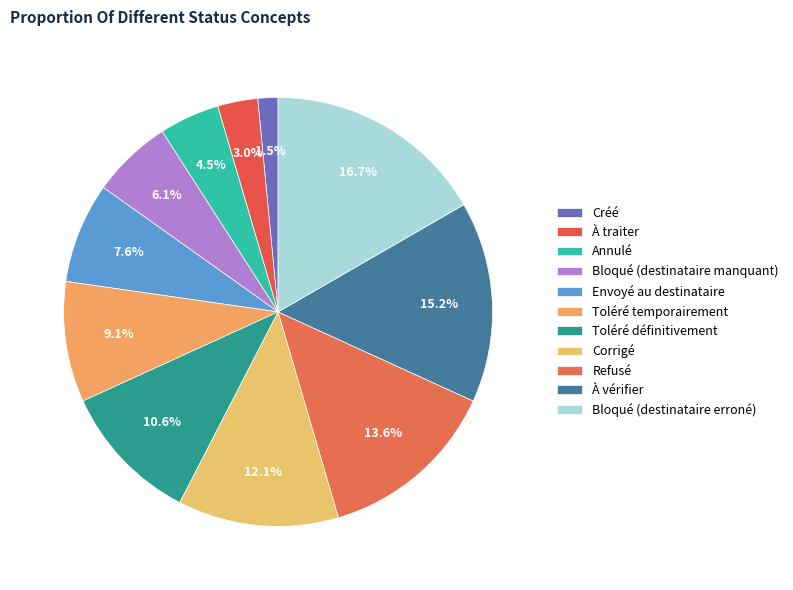

The À traiter slice represents 3% of the pie. True or false?

True